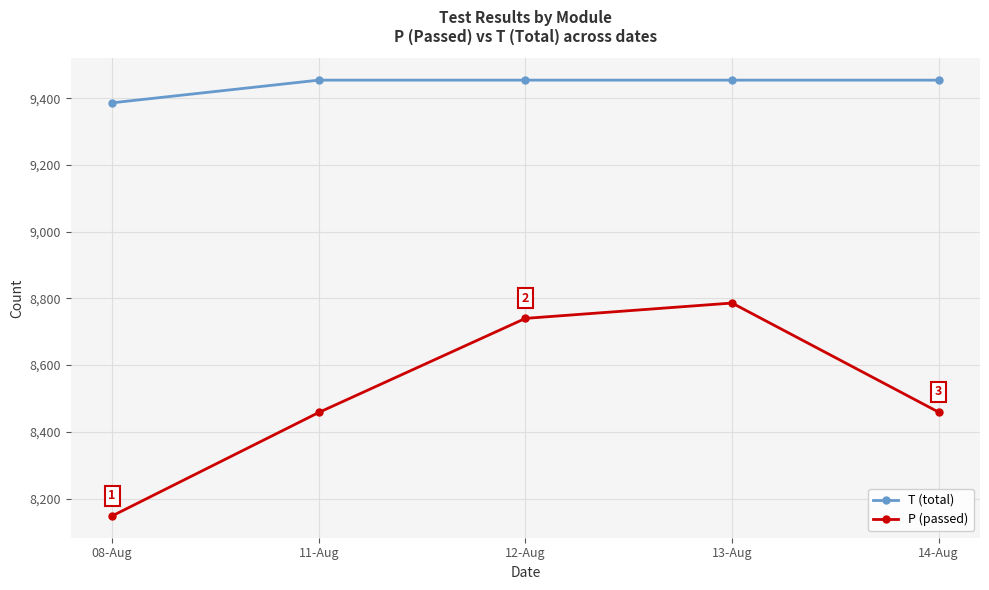

What is the sum of all P (passed) values?

42591